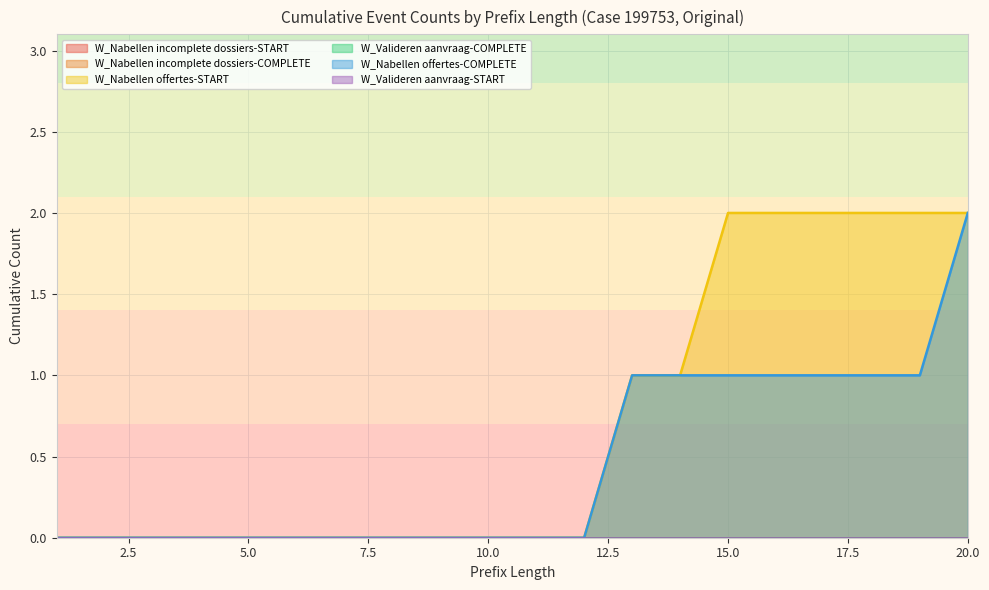

How many W_Nabellen offertes-COMPLETE values are between 0 and 1?

19